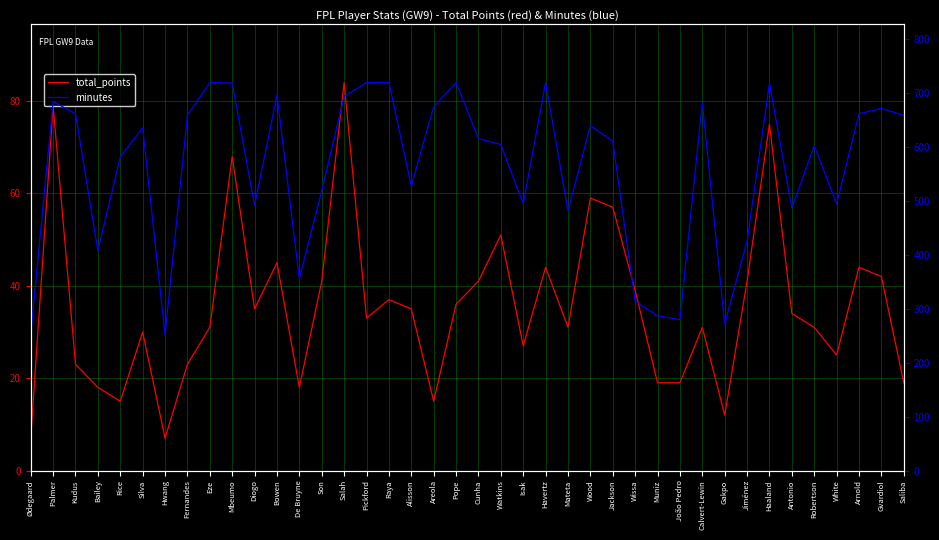

How many data points does each series have?

40